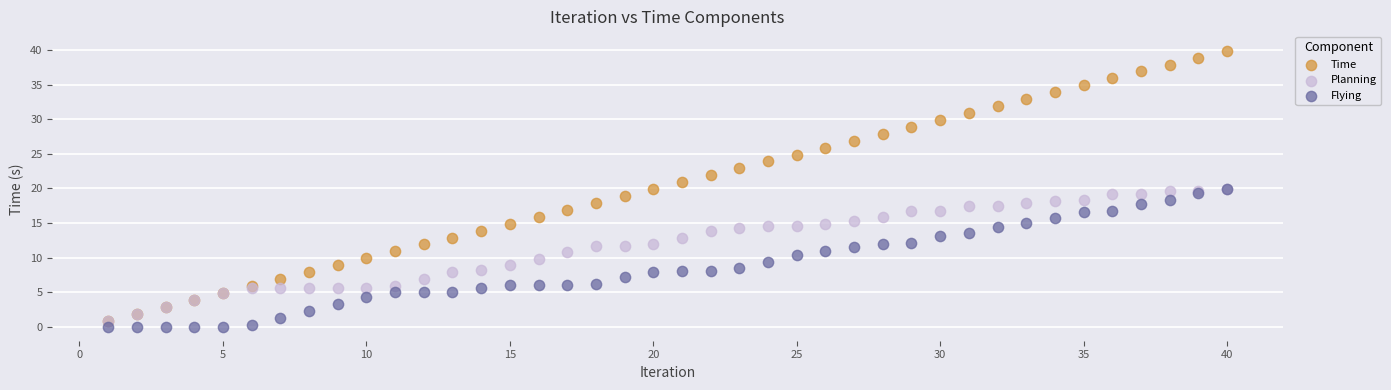

Which series contains the lowest Y value?

Flying